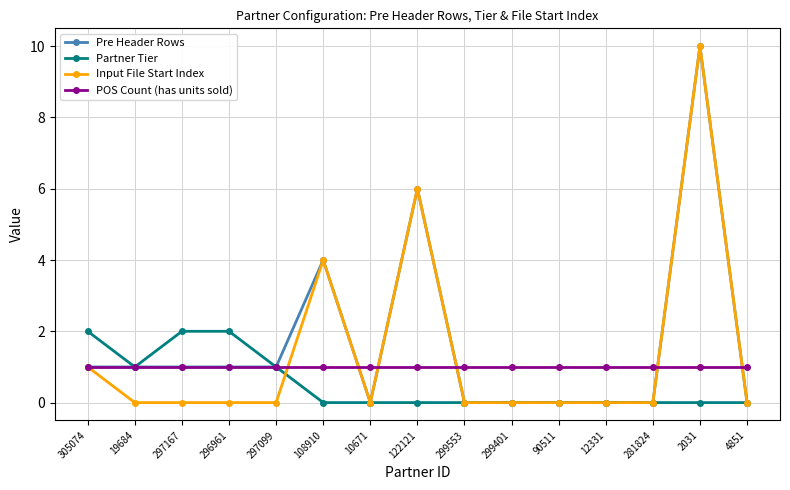

List the series in order of their overall mean, highest first.

Pre Header Rows, Input File Start Index, POS Count (has units sold), Partner Tier